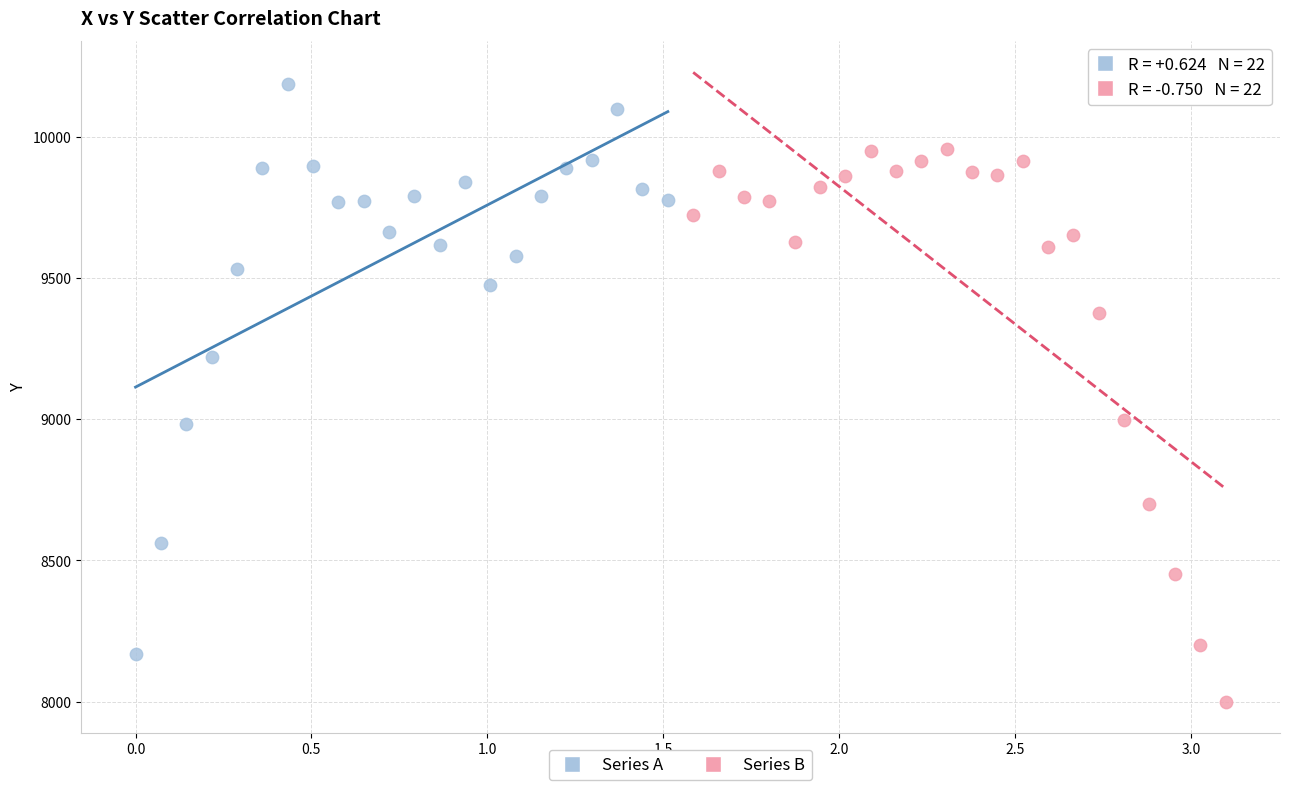

Which series contains the lowest Y value?

Series B